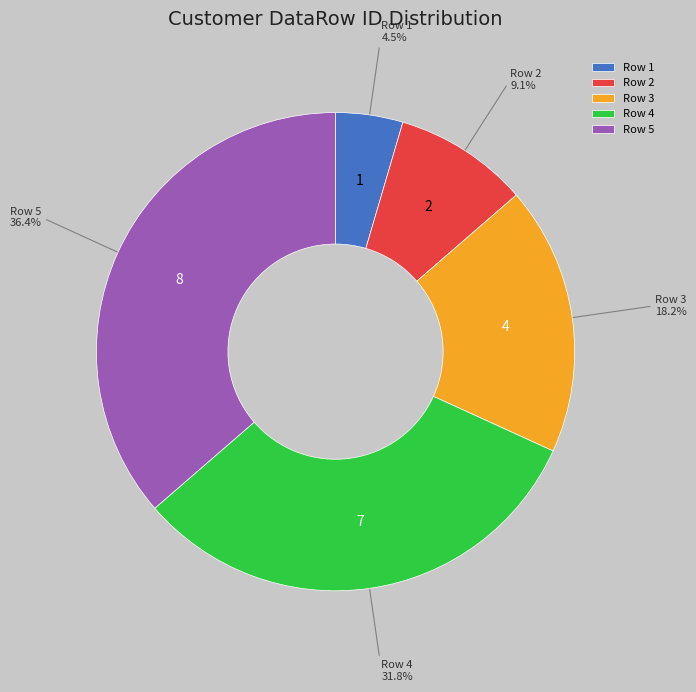

How many segments does this pie chart have?

5